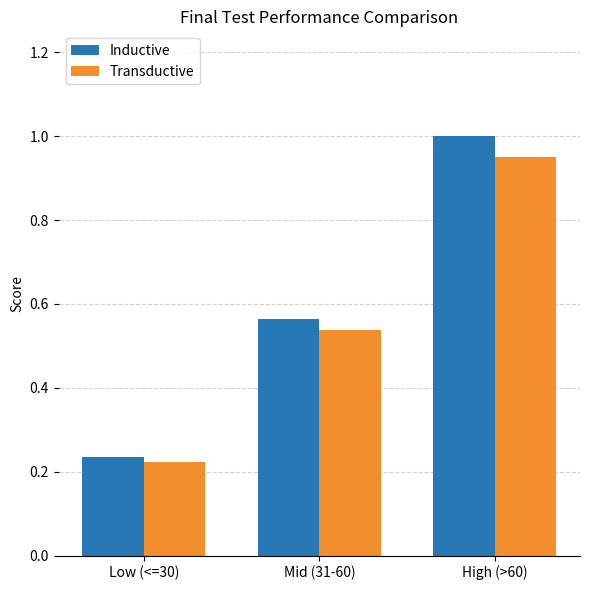

True or false: Transductive has a value of 0.3 at Low (<=30).

False